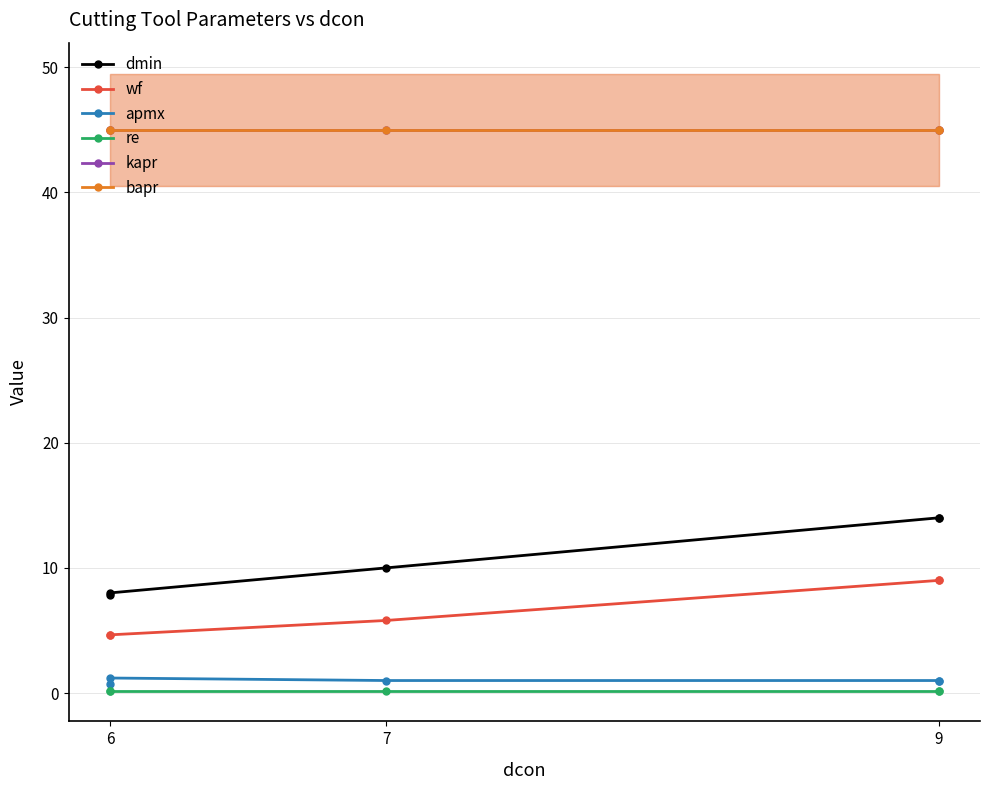

Which series has the widest spread of values?

dmin